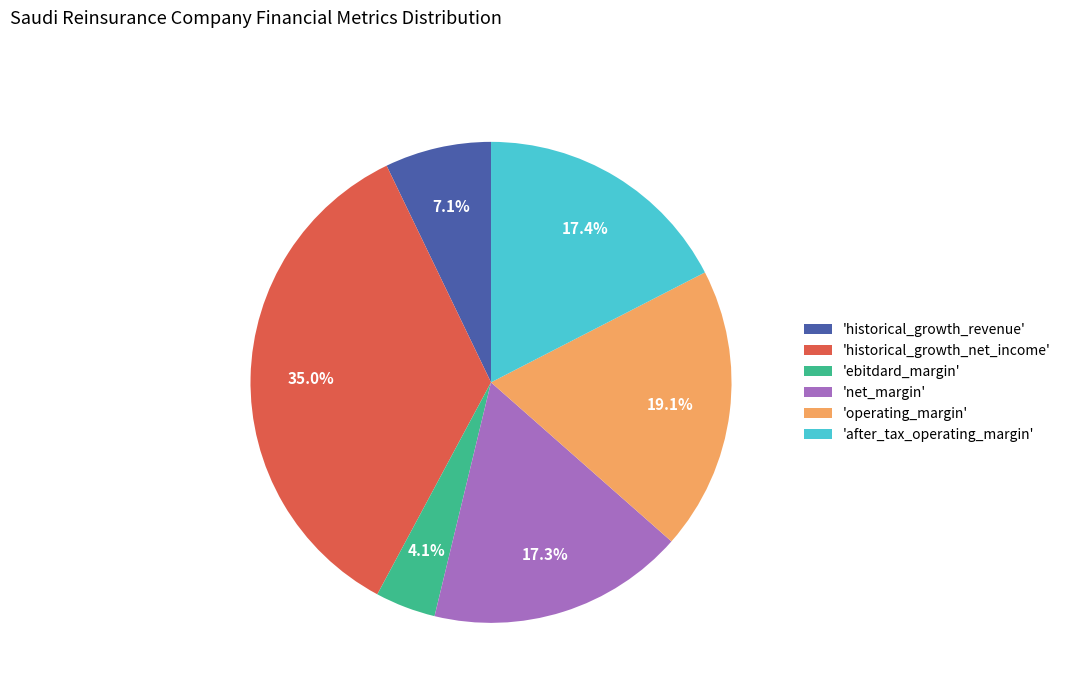

Between 'after_tax_operating_margin' and 'historical_growth_revenue', which is larger?

'after_tax_operating_margin'